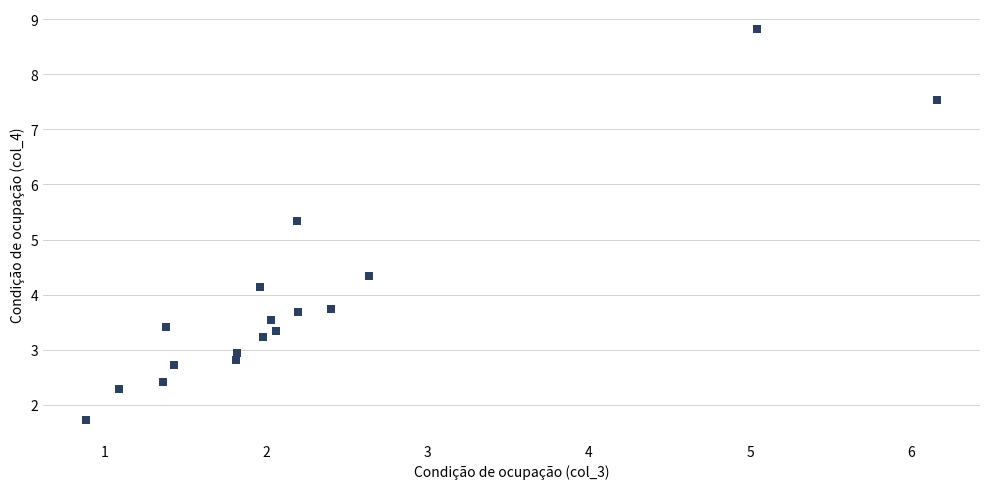

What is the range of Y values (max minus min)?

7.1